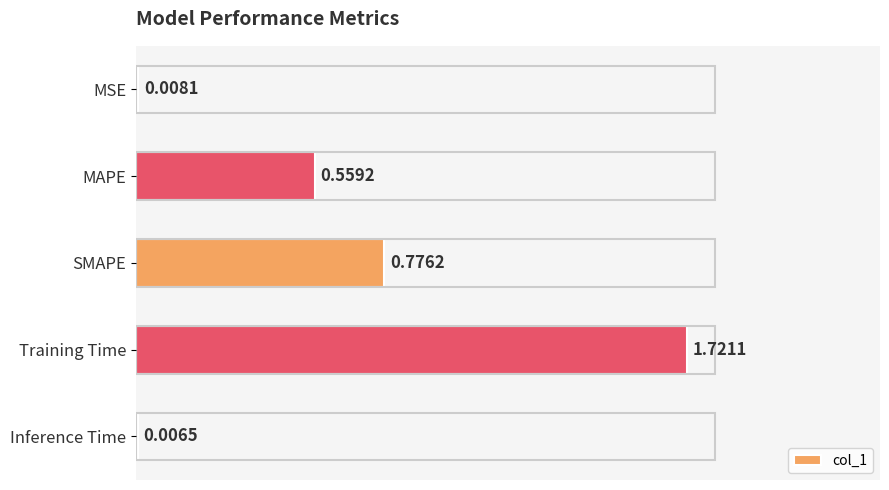

What is the sum of the values at SMAPE and Training Time?

2.5